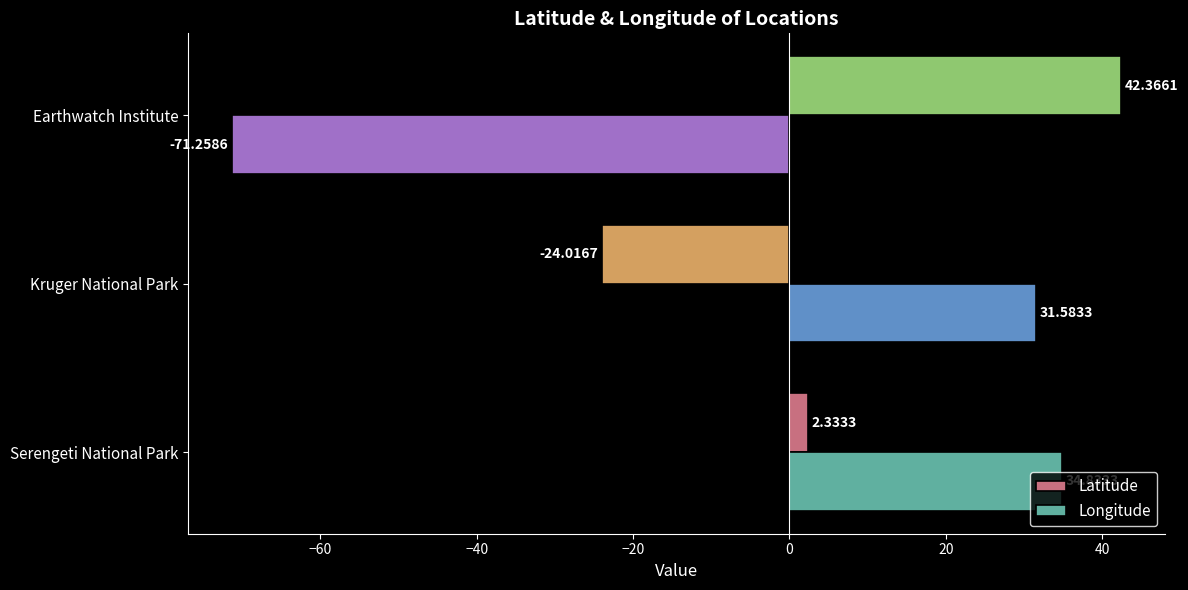

How many values in Latitude are below zero?

1